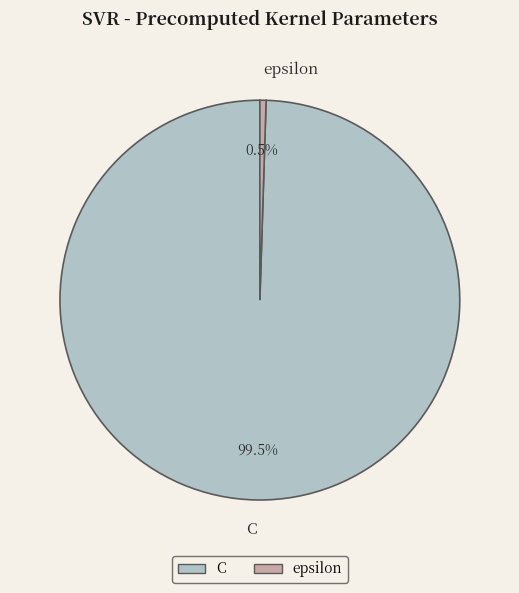

Between C and epsilon, which is larger?

C